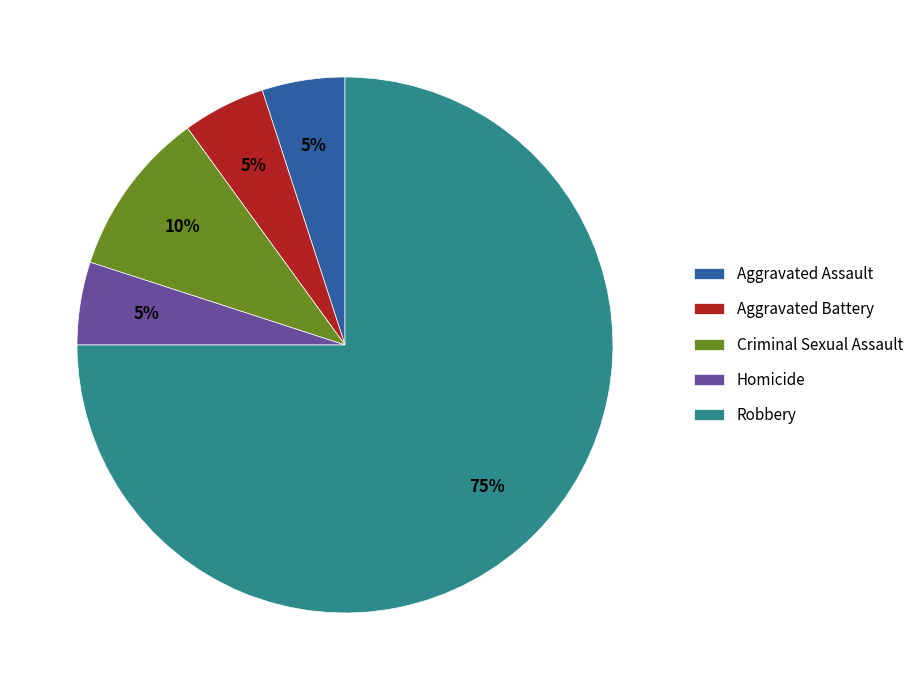

Which category has the biggest portion of the pie?

Robbery